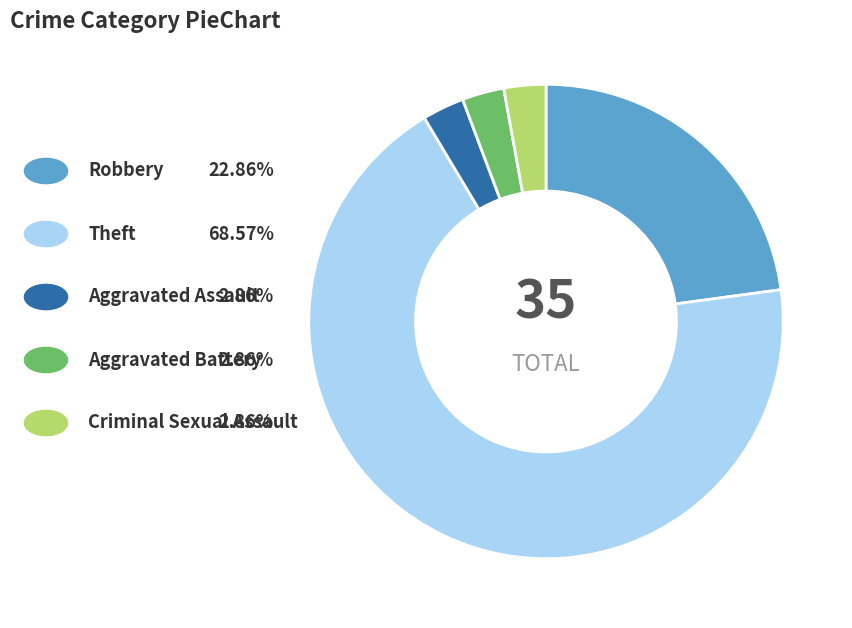

How many segments does this pie chart have?

5